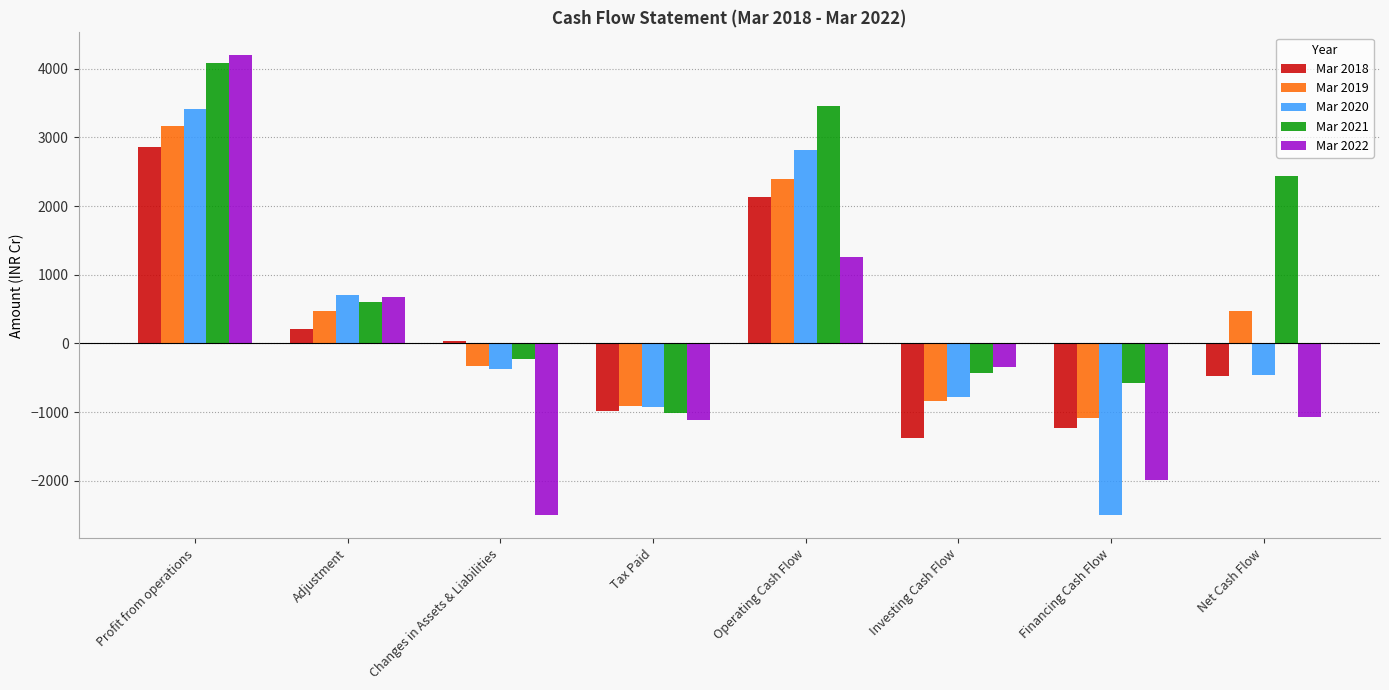

Is it true that Mar 2018 equals -1371.0 at Investing Cash Flow?

True